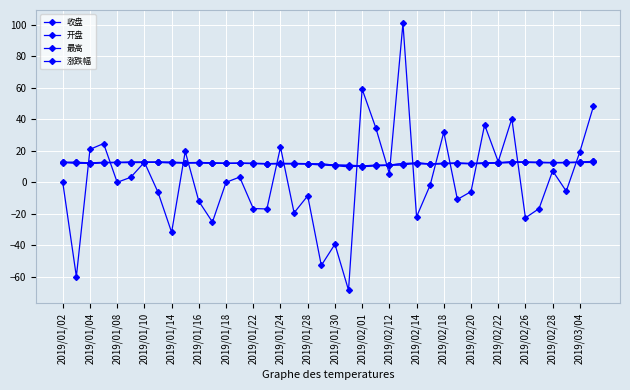

How many interior local valleys does the 收盘 series have?

8